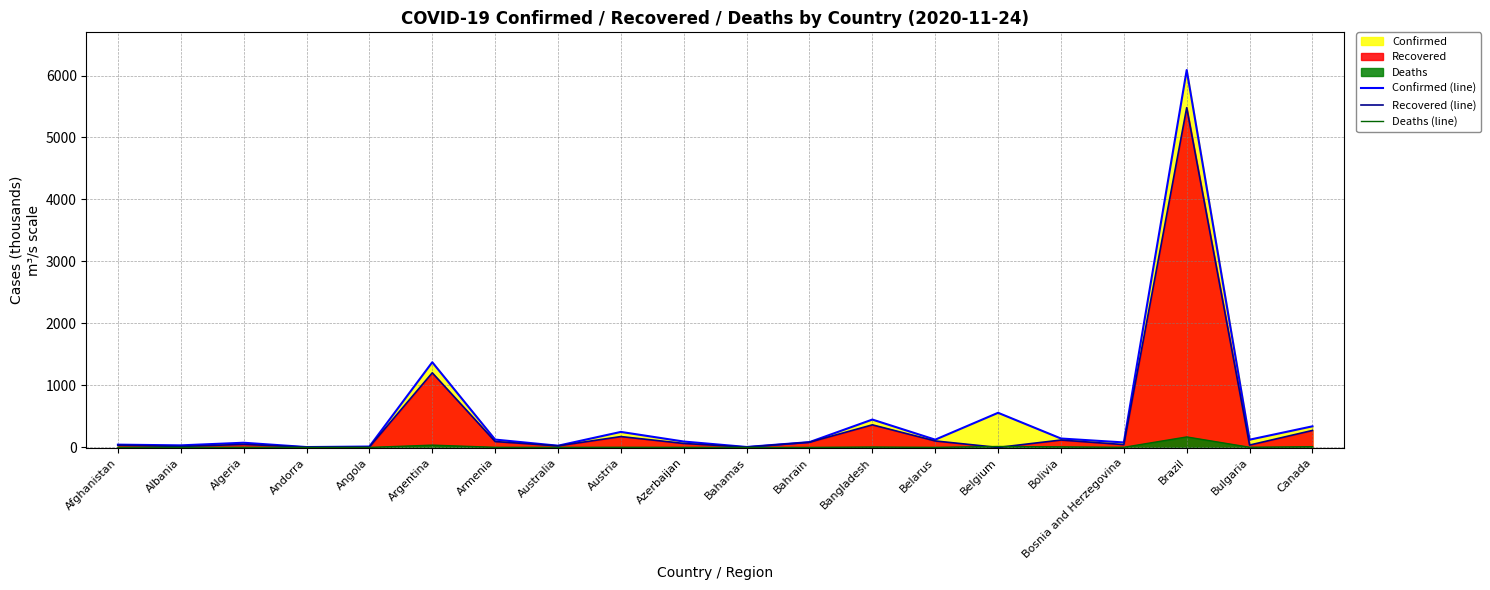

True or false: Deaths (line) has a value of 1.7 at Azerbaijan.

False